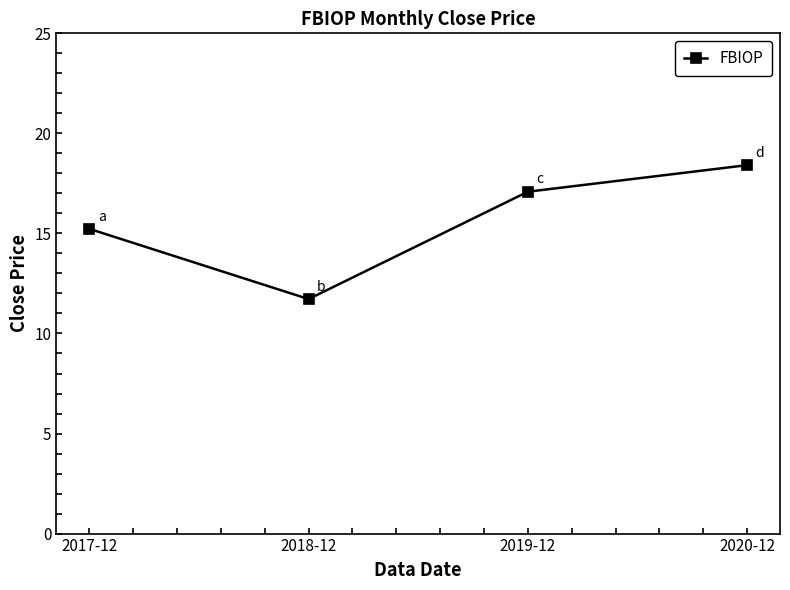

Rank the categories by value from highest to lowest.

2020-12, 2019-12, 2017-12, 2018-12